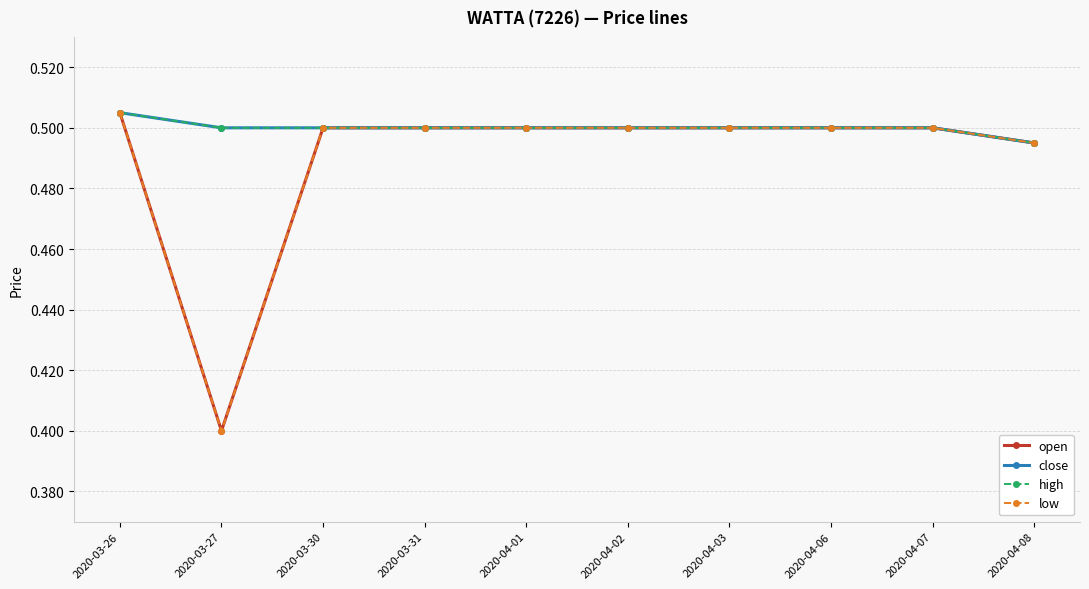

Is the value of high at 2020-03-26 greater than the value of open at 2020-03-31?

Yes